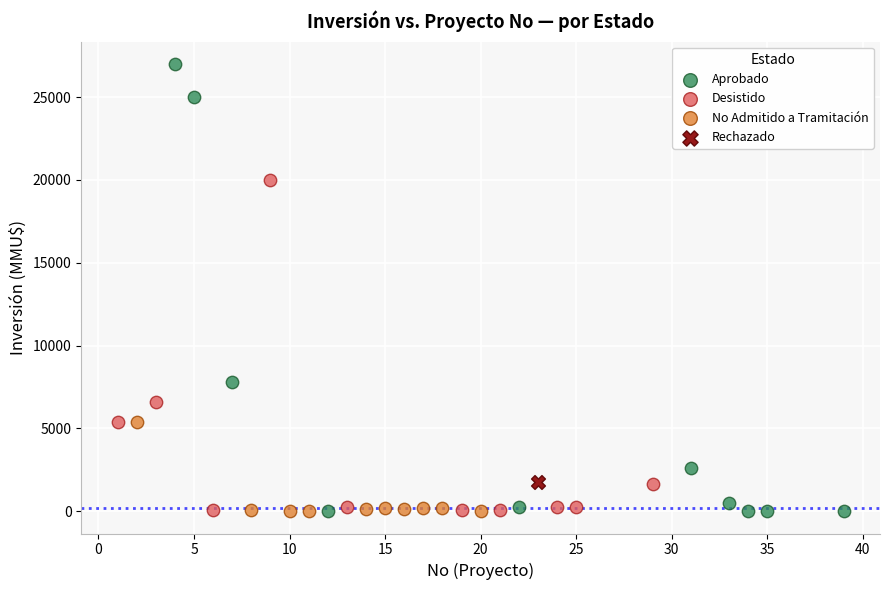

What are all the series names shown in the legend?

Aprobado, Desistido, No Admitido a Tramitación, Rechazado